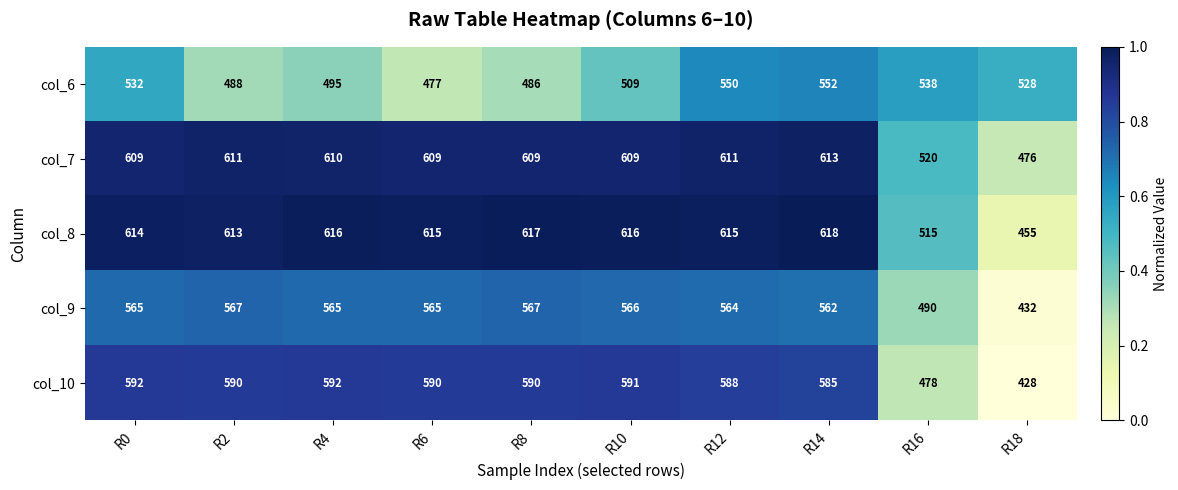

At which label is col_10 closest to 510?

R16